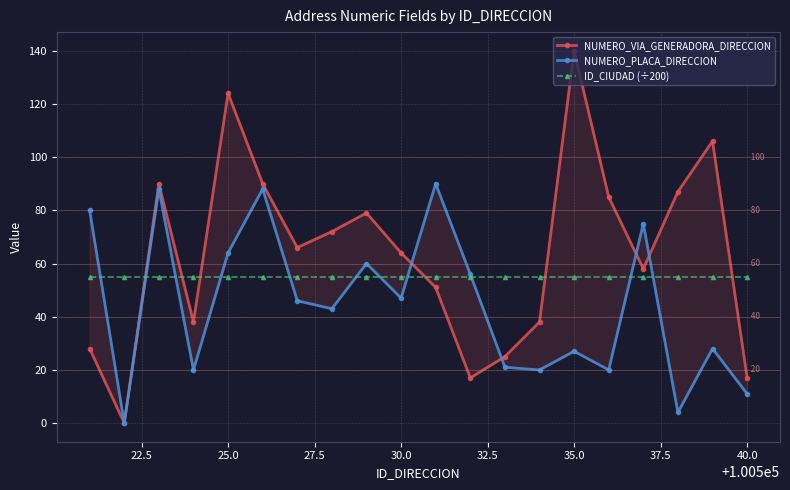

Which series has the widest spread of values?

NUMERO_VIA_GENERADORA_DIRECCION